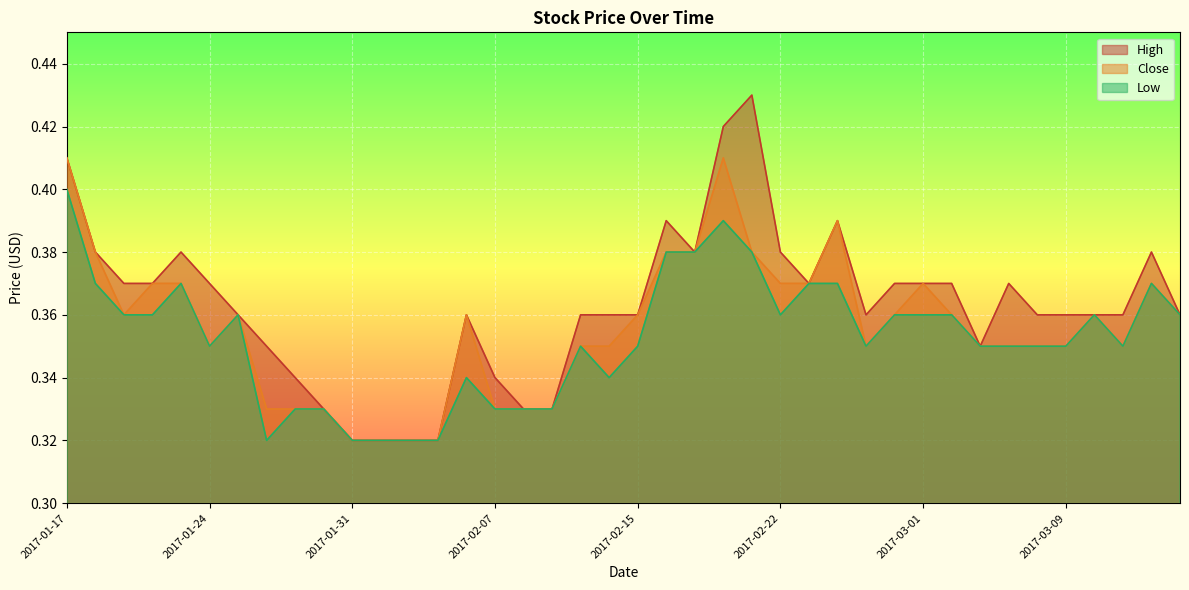

Does the chart display data point markers on the line(s)?

No